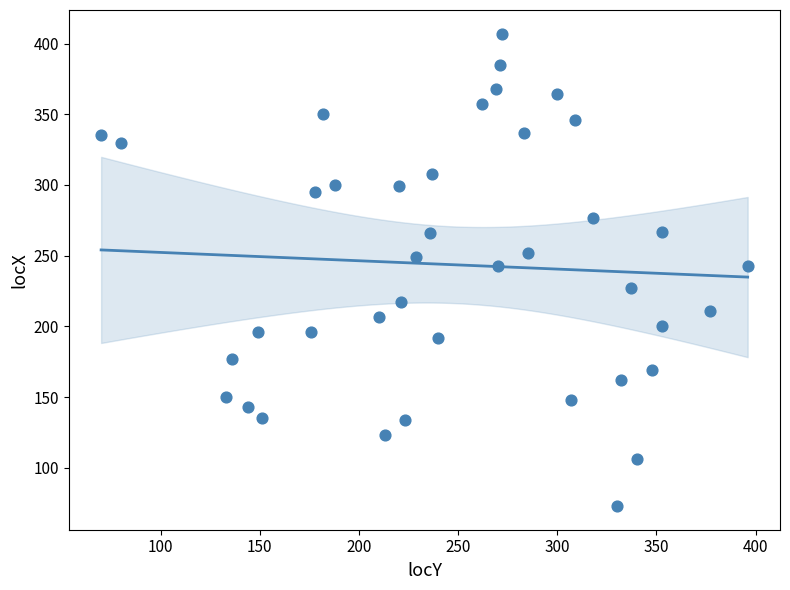

What is the range of X values (max minus min)?

326